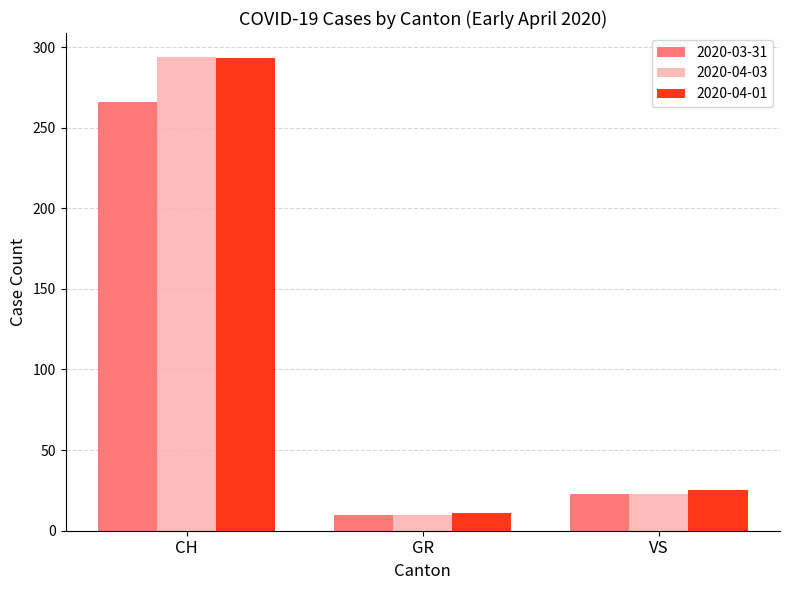

Reading left to right, extract all data points from this chart.

2020-03-31: 266	10	23
2020-04-03: 294	10	23
2020-04-01: 293	11	25